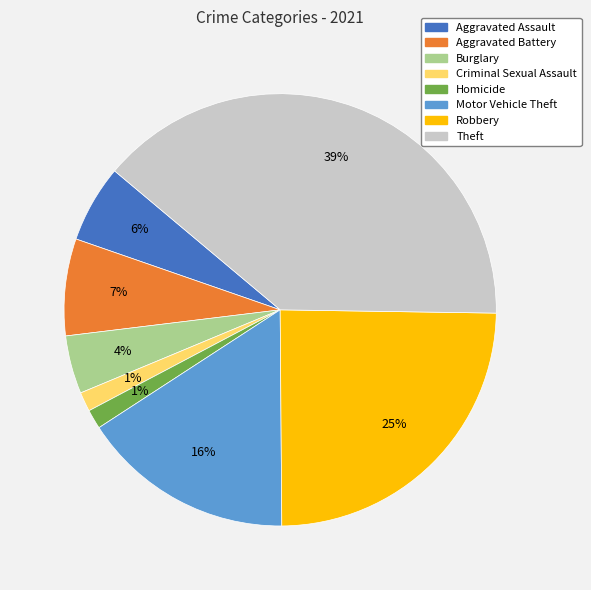

Do Aggravated Assault and Robbery together represent more than half of the pie?

No